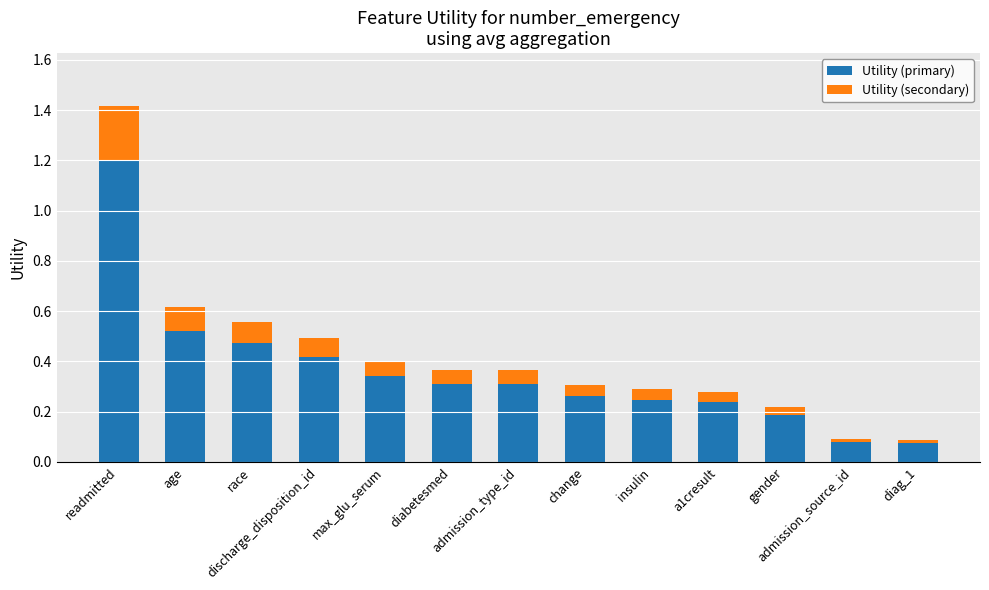

What is the highest value of the Utility (primary) series?

1.2